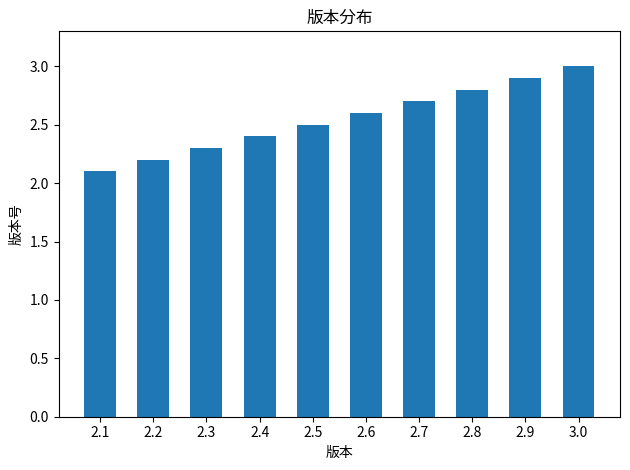

What is the ratio of the value at 2.2 to the value at 2.5?

0.9